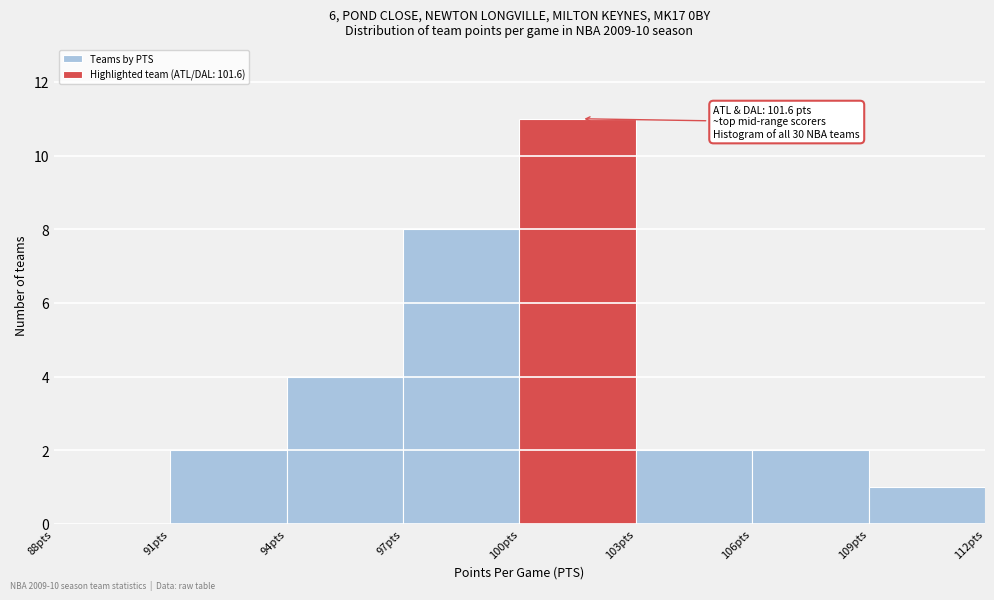

Over which range of the x-axis is the bar tallest?

100 to 103